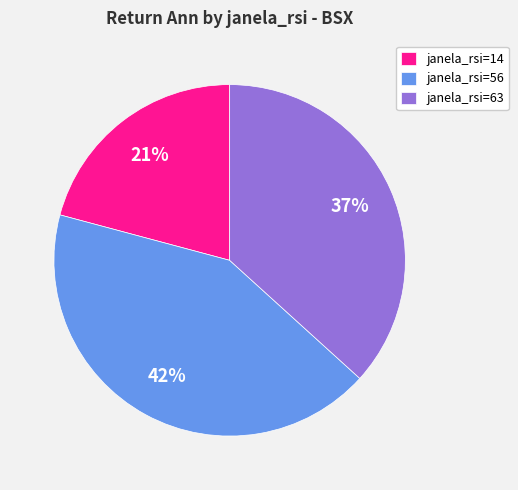

To the nearest percent, what percentage of the pie is janela_rsi=63?

37%